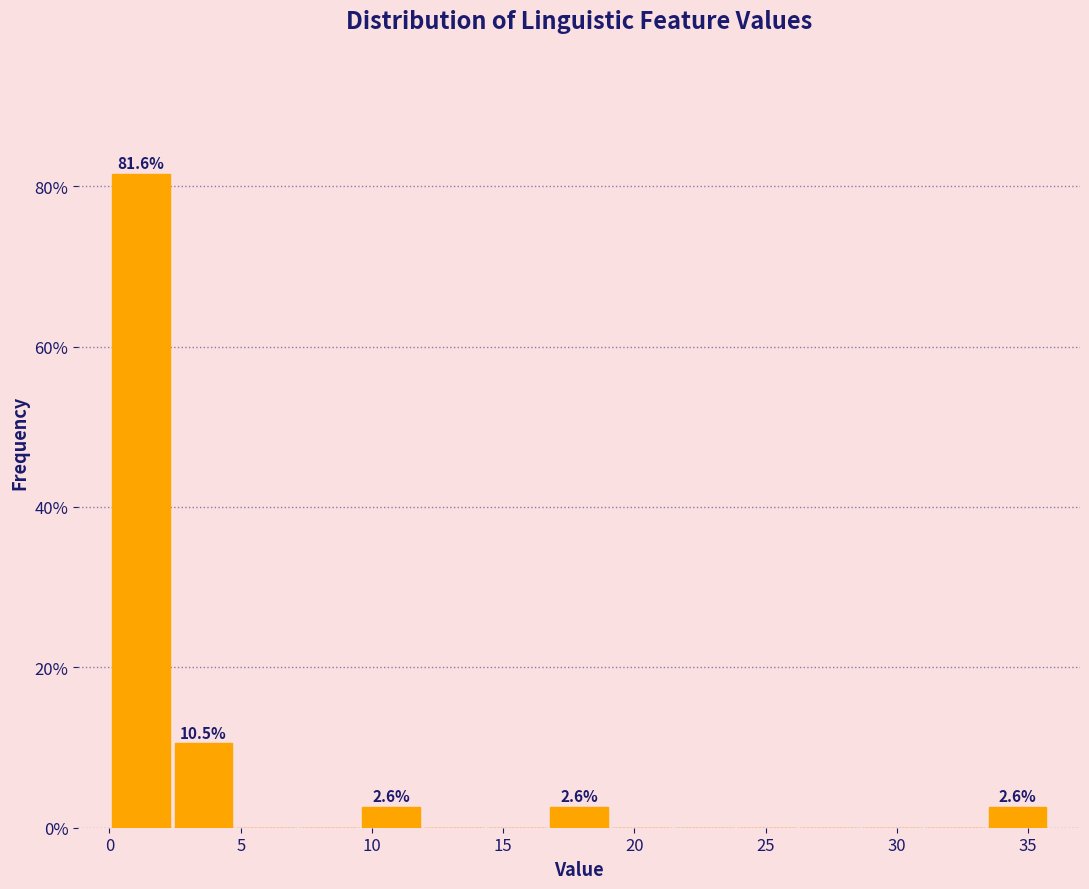

Over which range of the x-axis is the bar tallest?

0.0 to 2.5